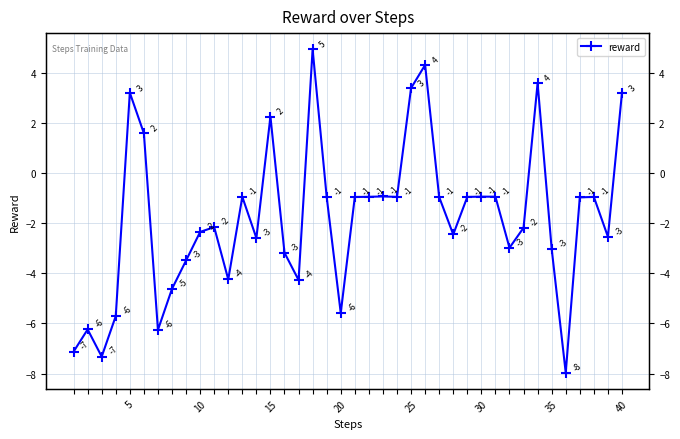

Reading left to right, extract all data points from this chart.

-7.1	-6.2	-7.3	-5.7	3.2	1.6	-6.3	-4.6	-3.5	-2.3	-2.2	-4.2	-0.9	-2.6	2.3	-3.2	-4.3	4.9	-1.0	-5.6	-1.0	-0.9	-0.9	-0.9	3.4	4.3	-1.0	-2.4	-0.9	-0.9	-0.9	-3.0	-2.2	3.6	-3.0	-8.0	-1.0	-0.9	-2.5	3.2